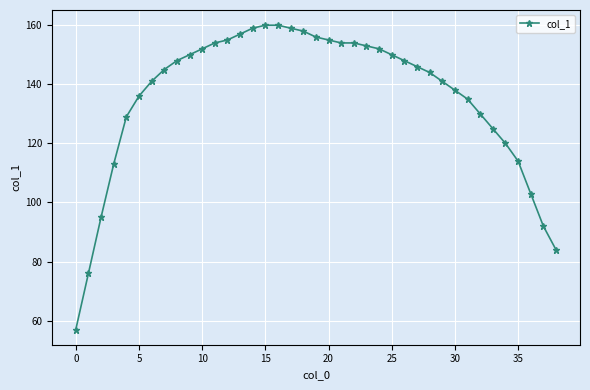

What is the difference between the maximum and minimum values?

103